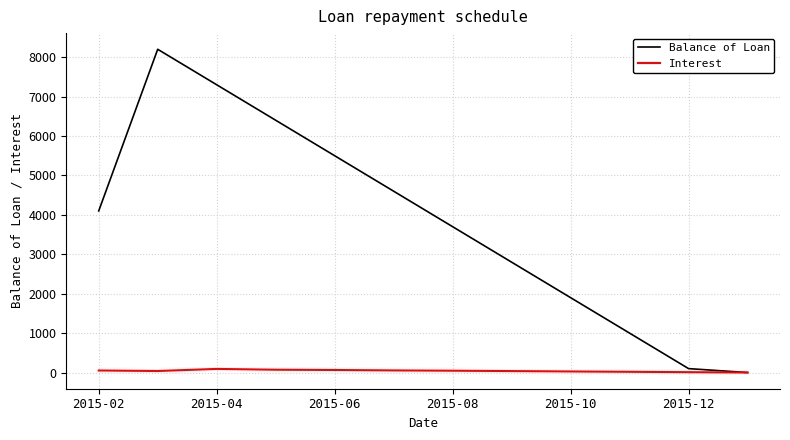

What is the greatest value displayed?

8200.0